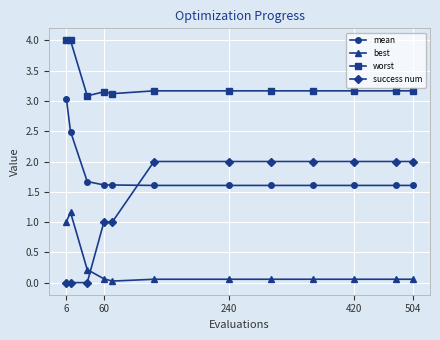

What is the difference between the maximum and second lowest values in the success num series?

2.0